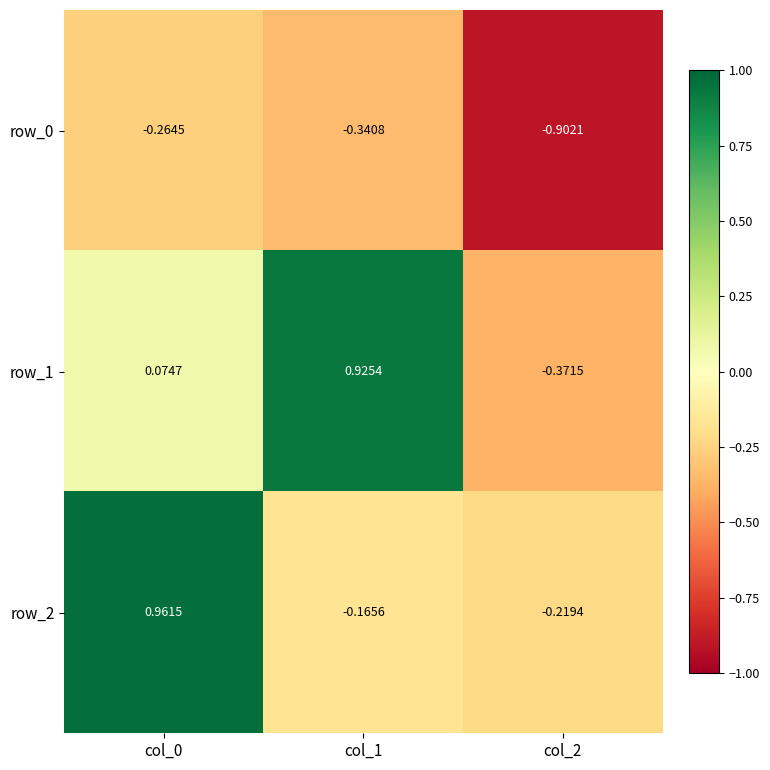

What is the sum of all row_2 values?

0.6